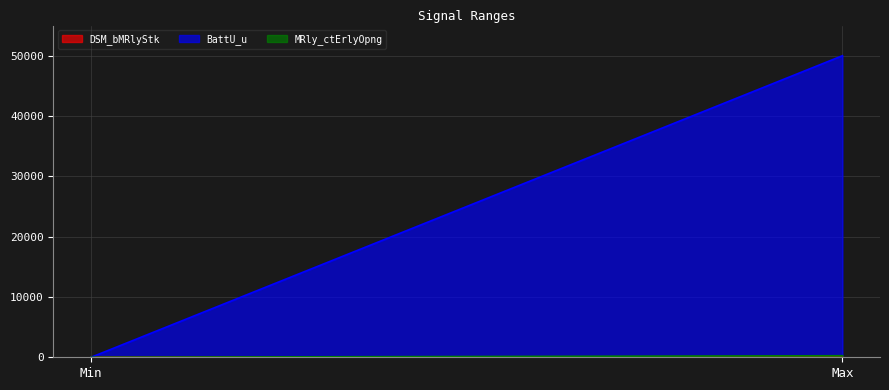

What is the average value of the BattU_u series?

25000